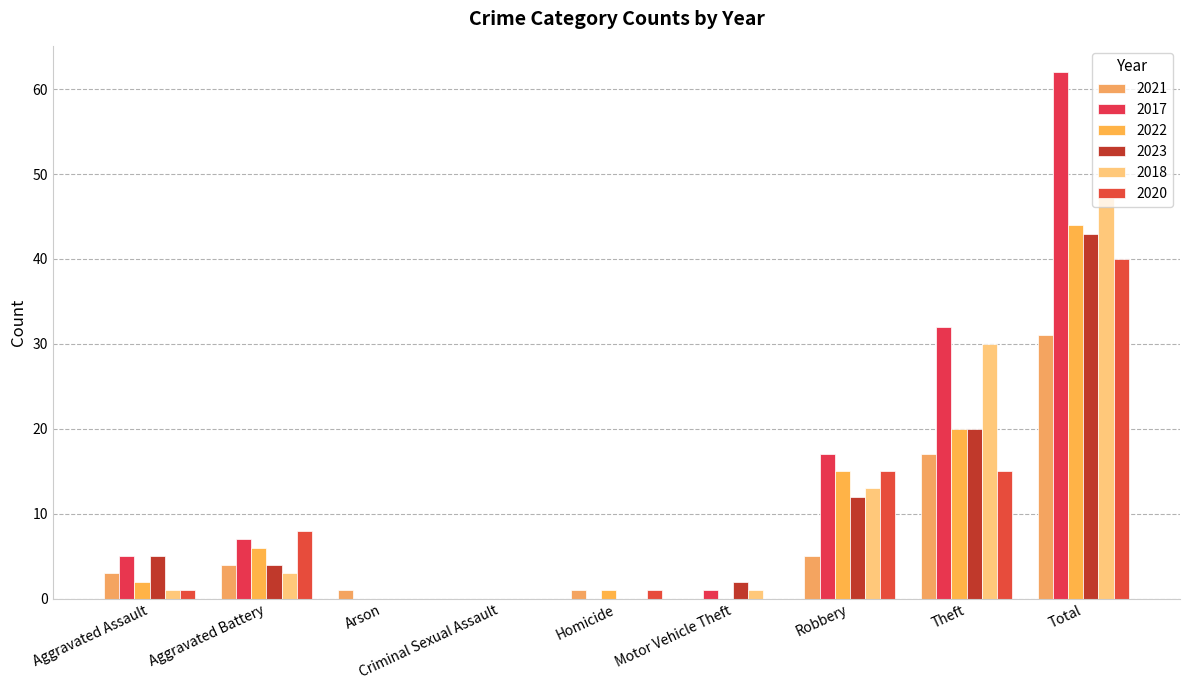

What are all the series names shown in the legend?

2021, 2017, 2022, 2023, 2018, 2020